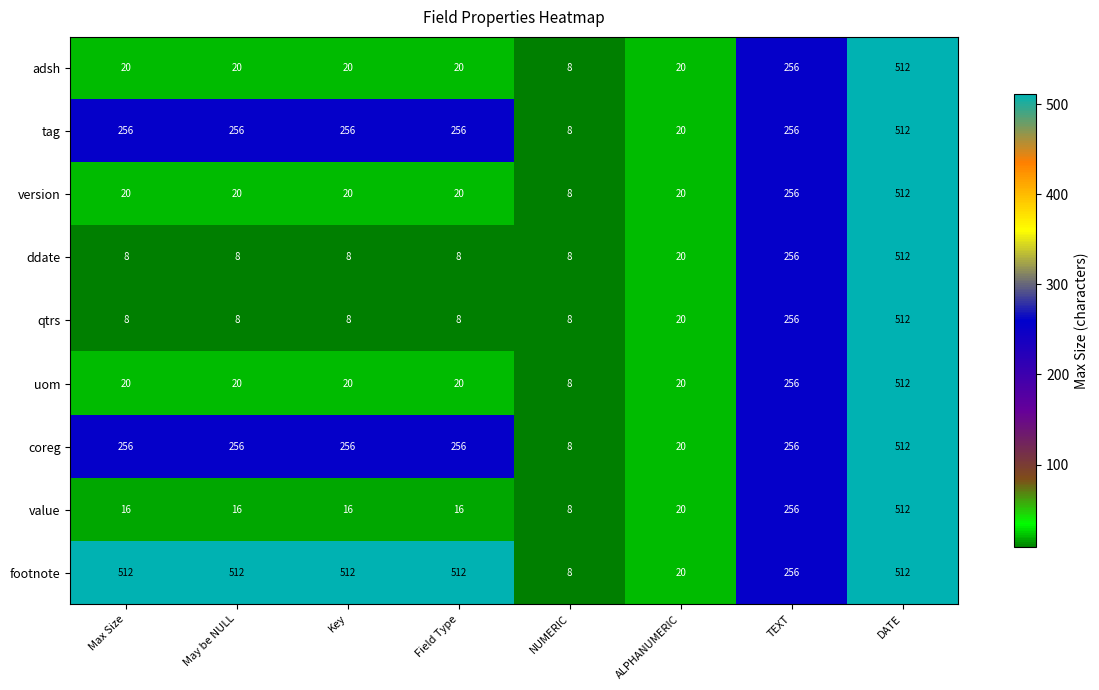

The qtrs series shows 8 at NUMERIC. True or false?

True